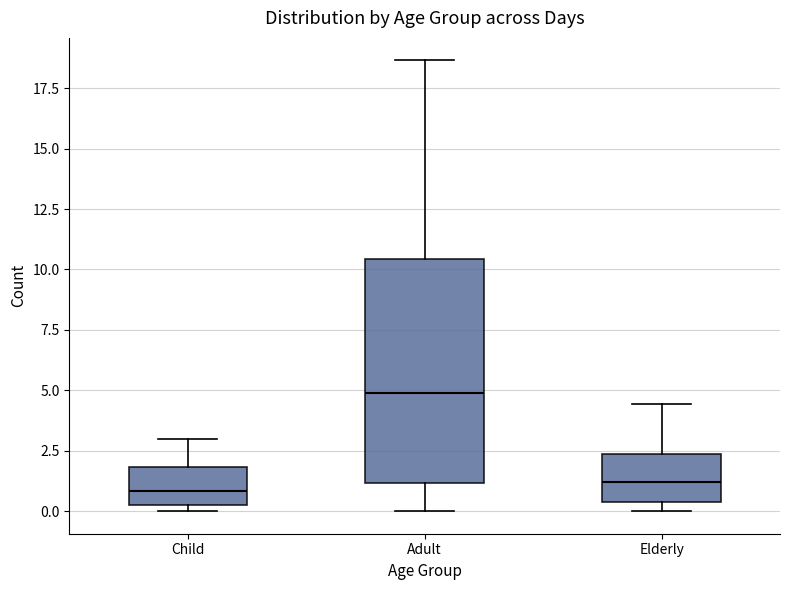

Reading left to right, read every box against the y-axis: the position of its median line, the range the box covers, and the ends of its whiskers. The values are not printed on the chart, so give them approximately, as read against the axis.

Child: median 1.0, box 0.5 to 2.0, whiskers 0.0 to 3.0
Adult: median 5.0, box 1.0 to 10.5, whiskers 0.0 to 18.5
Elderly: median 1.0, box 0.5 to 2.5, whiskers 0.0 to 4.5